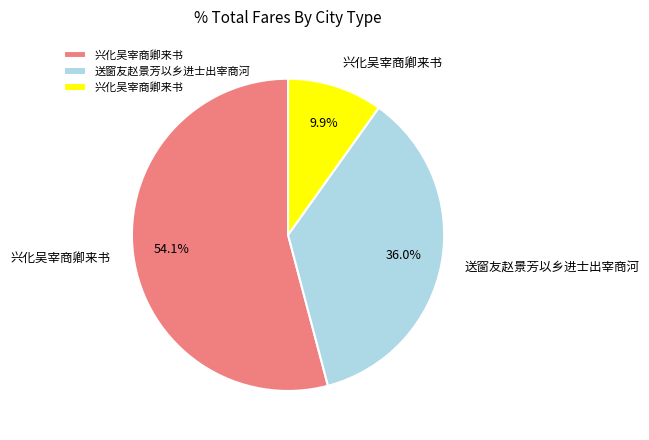

Does any single category account for the majority?

Yes